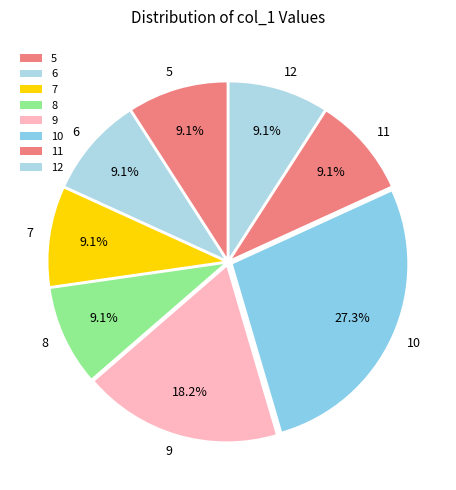

What is the ratio of the value at 9 to the value at 12?

2.0